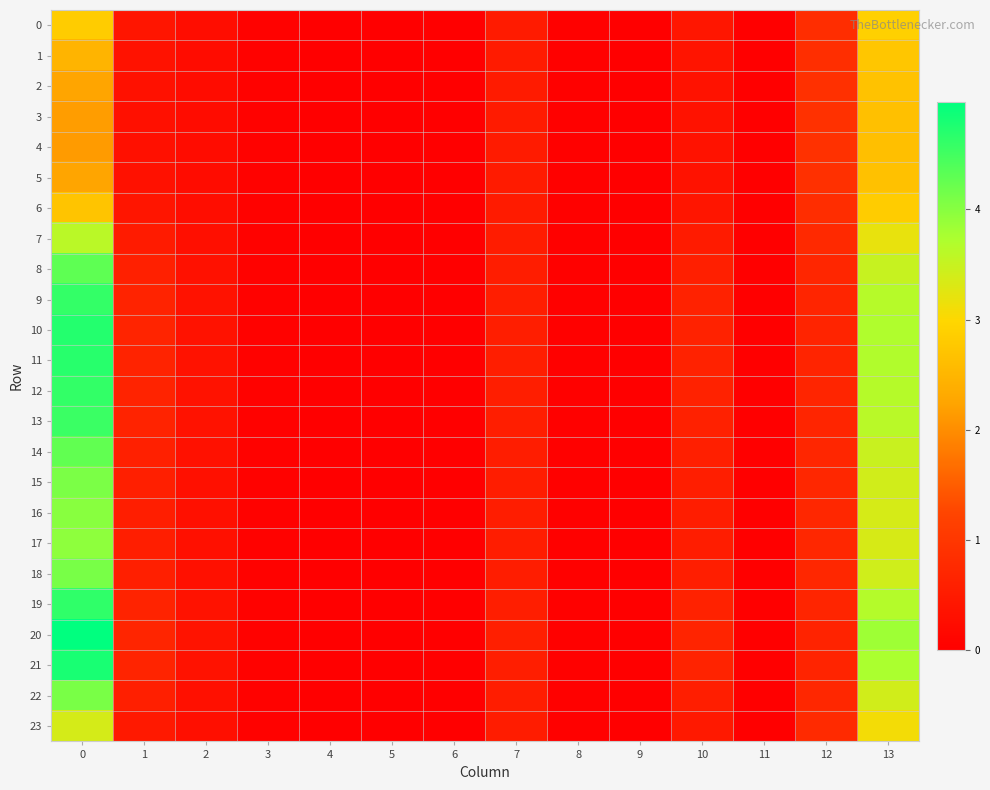

Count the number of data series in this chart.

24